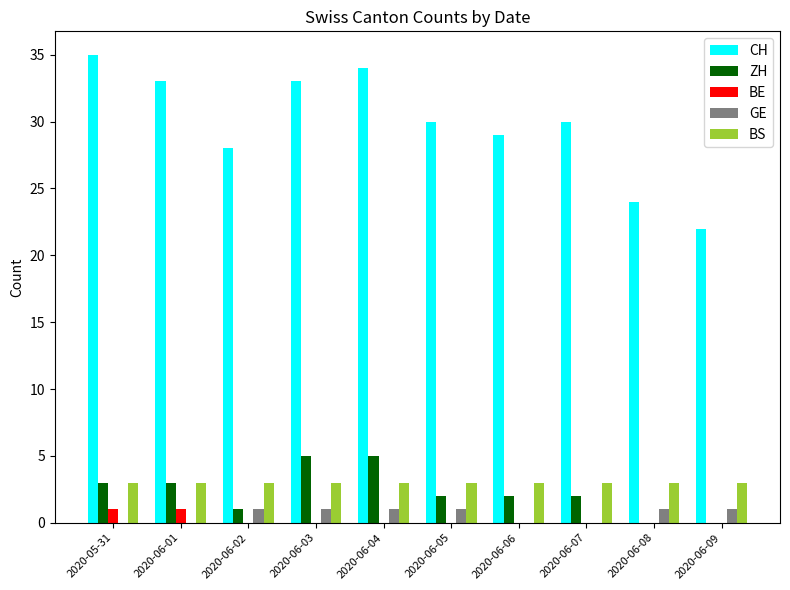

What is the total value across all series at 2020-06-09?

26